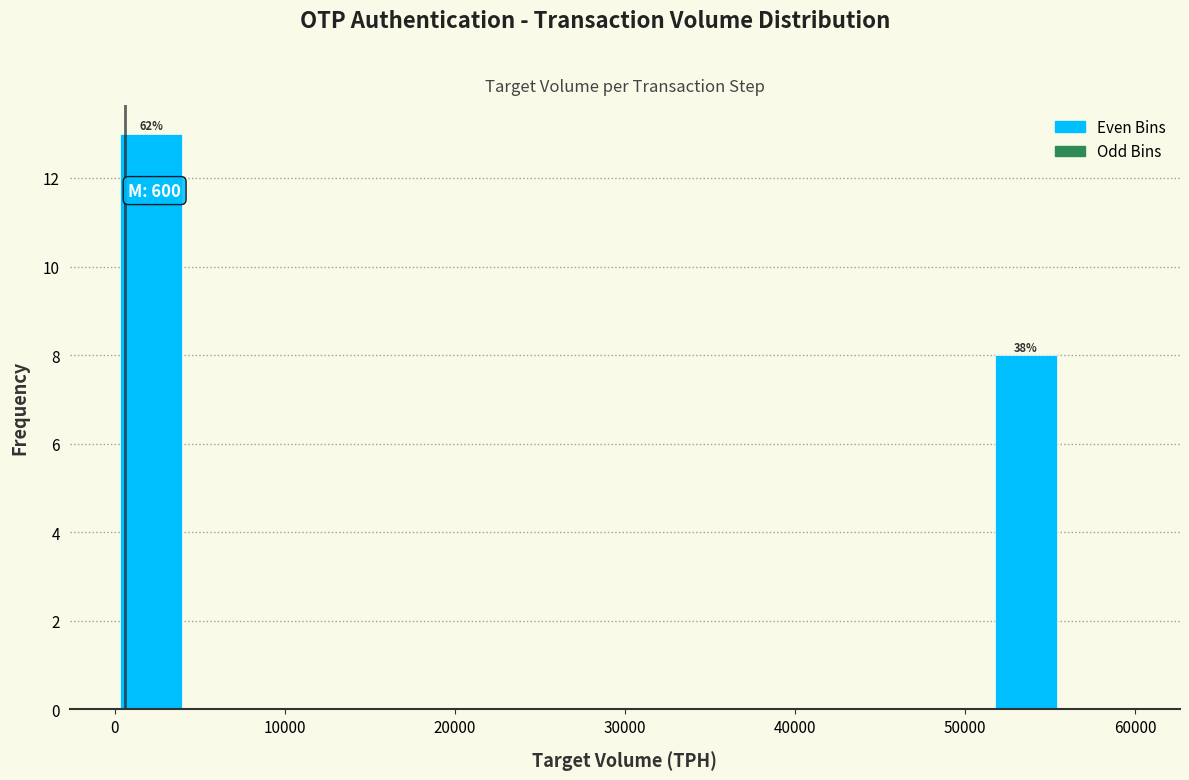

Which range on the x-axis has the tallest bar?

0 to 4000